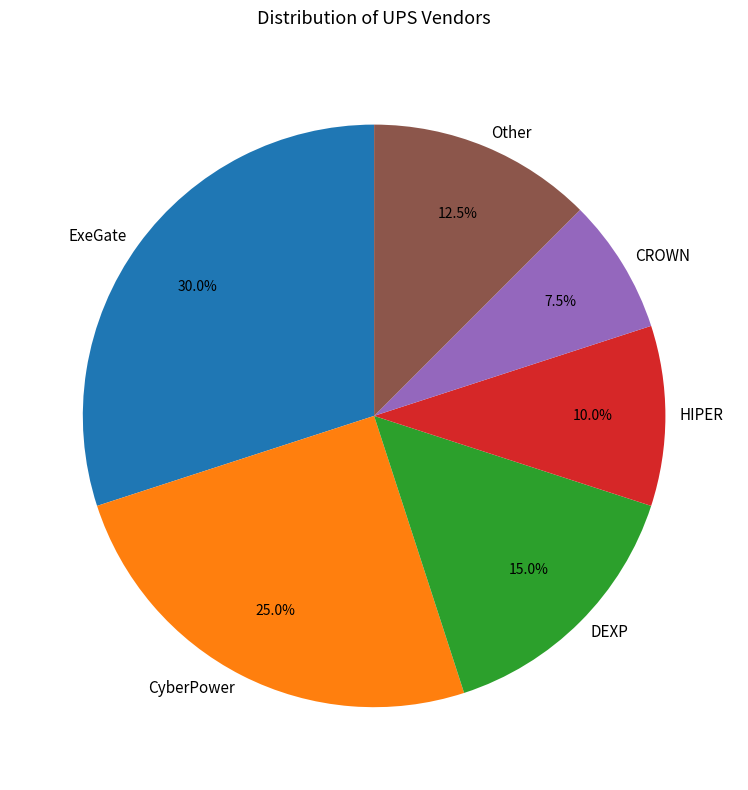

Count the number of slices in the pie.

6